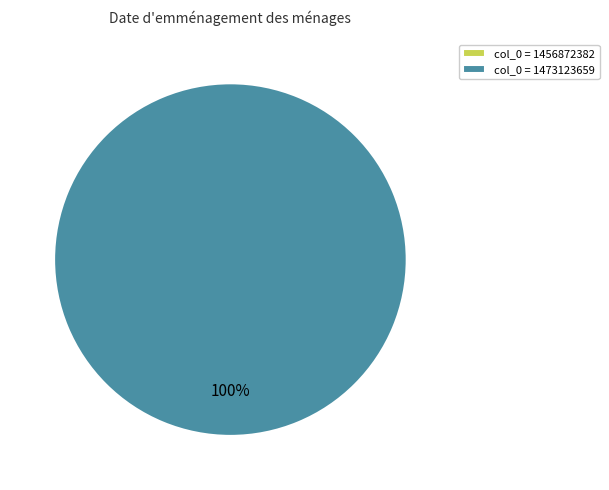

To the nearest percent, what is the difference between the largest and smallest slice percentages?

100%